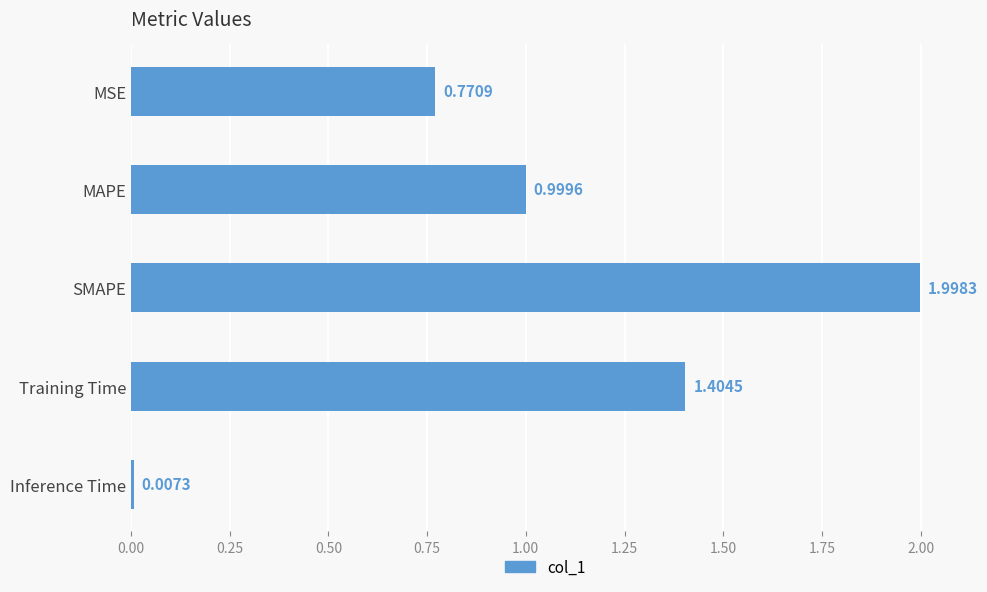

Between Training Time and Inference Time, which is larger?

Training Time